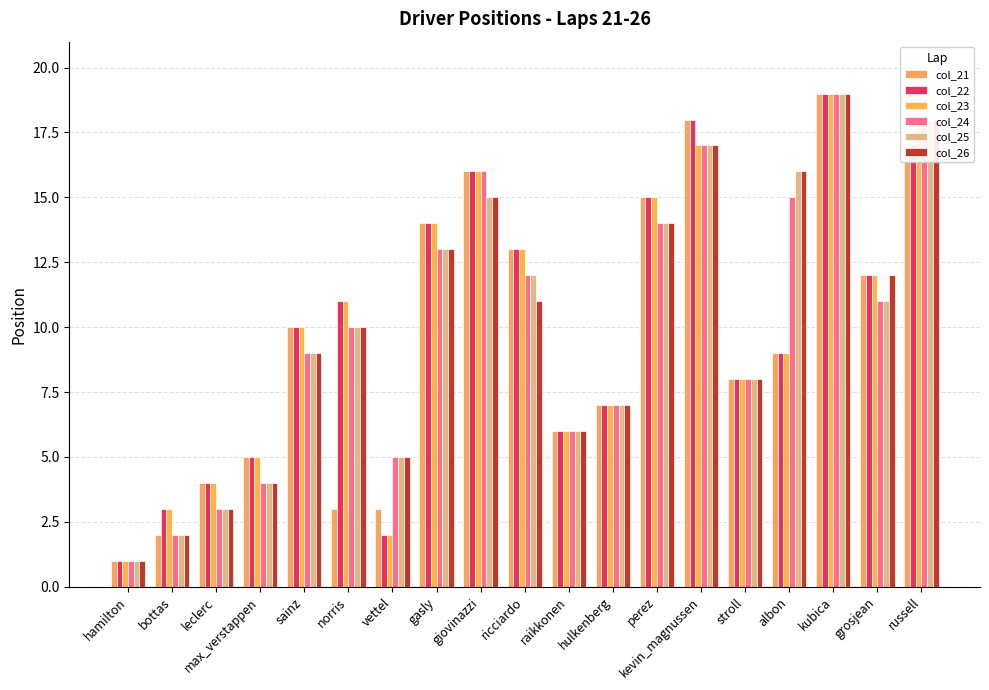

Is it true that col_22 equals 1 at vettel?

False